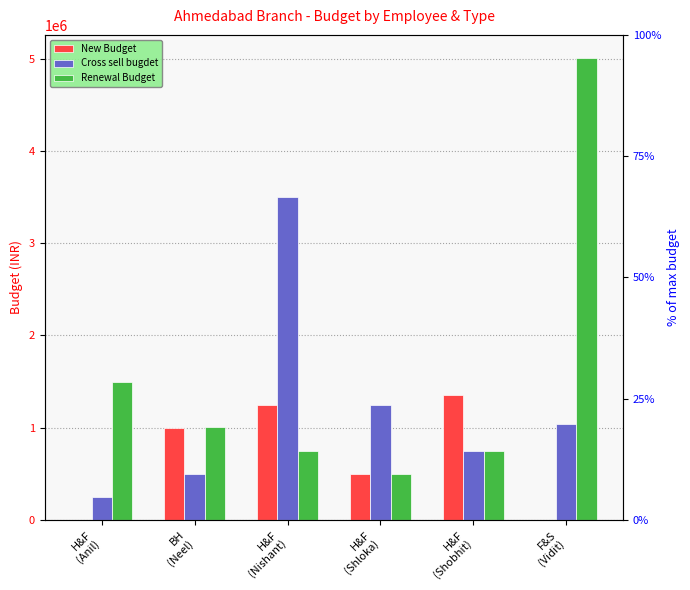

How many bars are there in each group?

3